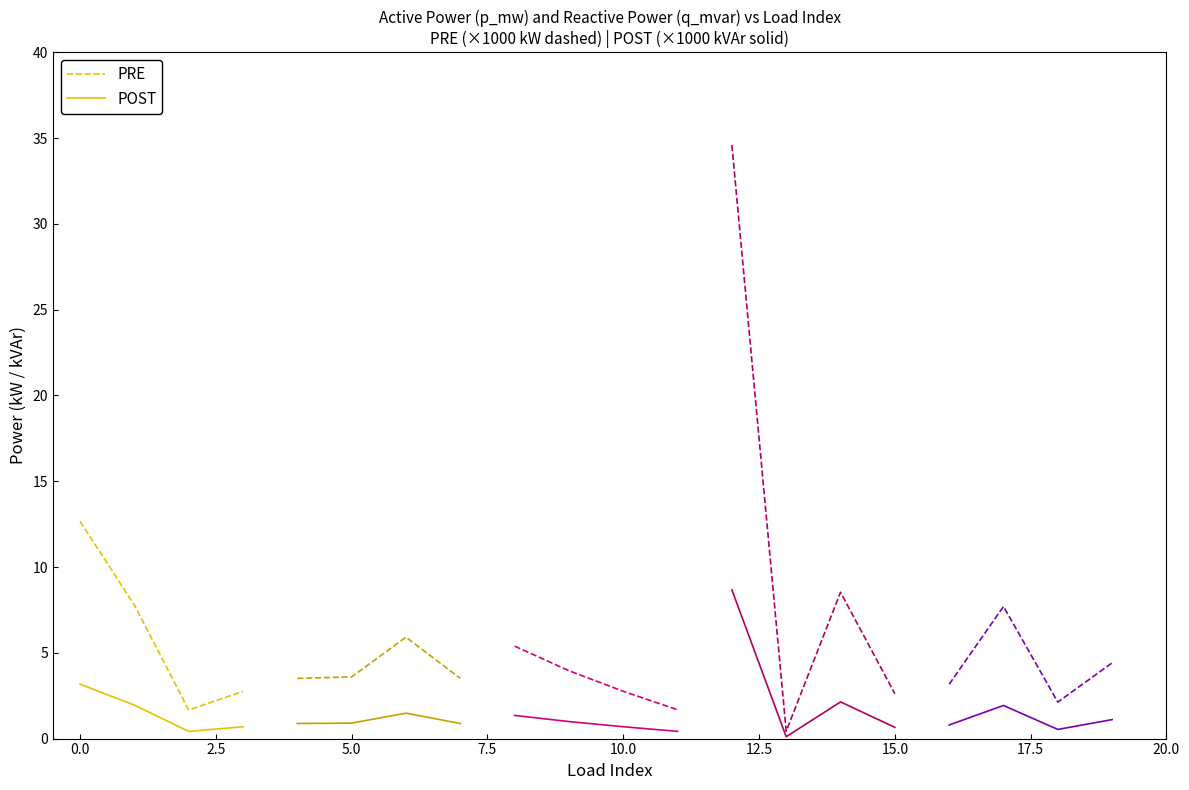

What is the value of the PRE point at the 1st from the left?

12.7